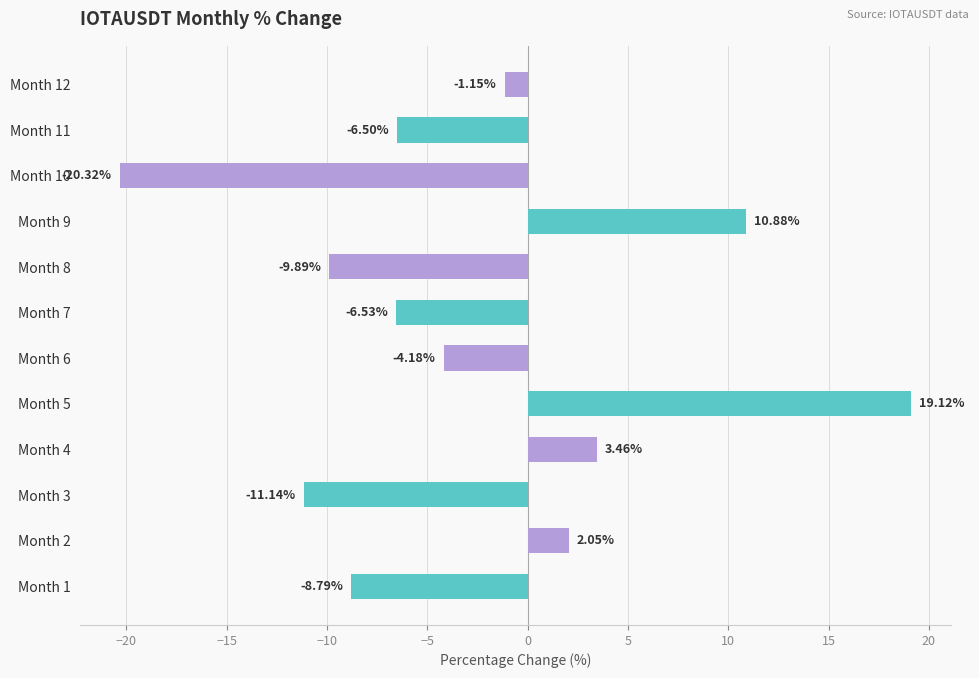

What is the difference between the maximum and minimum values?

39.4